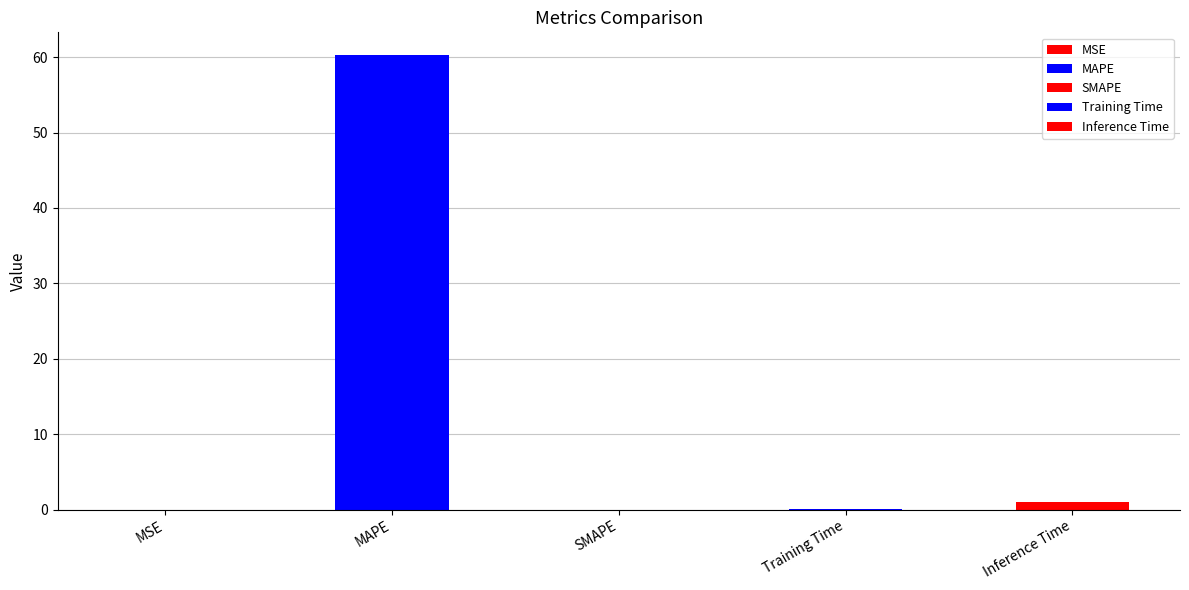

What is the greatest value displayed?

60.3